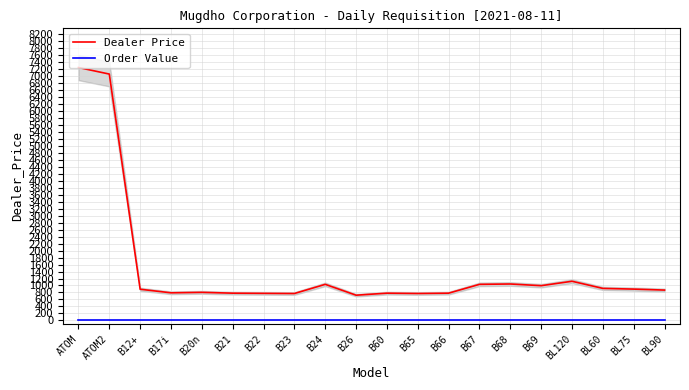

Reading left to right, extract all data points from this chart.

Dealer Price: 7244.2	7056.8	892.2	790.0	803.4	779.9	774.9	769.9	1032.6	721.8	780.0	770.9	780.0	1032.6	1042.6	994.4	1120.8	916.3	896.2	868.2
Order Value: 0.0	0.0	0.0	0.0	0.0	0.0	0.0	0.0	0.0	0.0	0.0	0.0	0.0	0.0	0.0	0.0	0.0	0.0	0.0	0.0